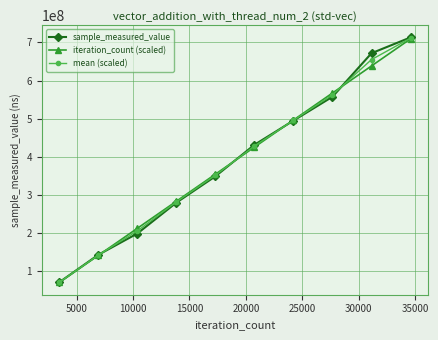

Reading left to right, what are all the values shown in this chart?

sample_measured_value: 71468773.0	143436775.0	199221649.0	280143672.0	349118121.0	431659319.0	495079723.0	557593541.0	671667760.0	713074204.0
iteration_count (scaled): 70930000.0	141860000.0	212790000.0	283720000.0	354650000.0	425580000.0	496510000.0	567440000.0	638370000.0	709300000.0
mean (scaled): 71199386.5	142648387.5	206005824.5	281931836.0	351884060.5	428619659.5	495794861.5	562516770.5	655018880.0	711187102.0